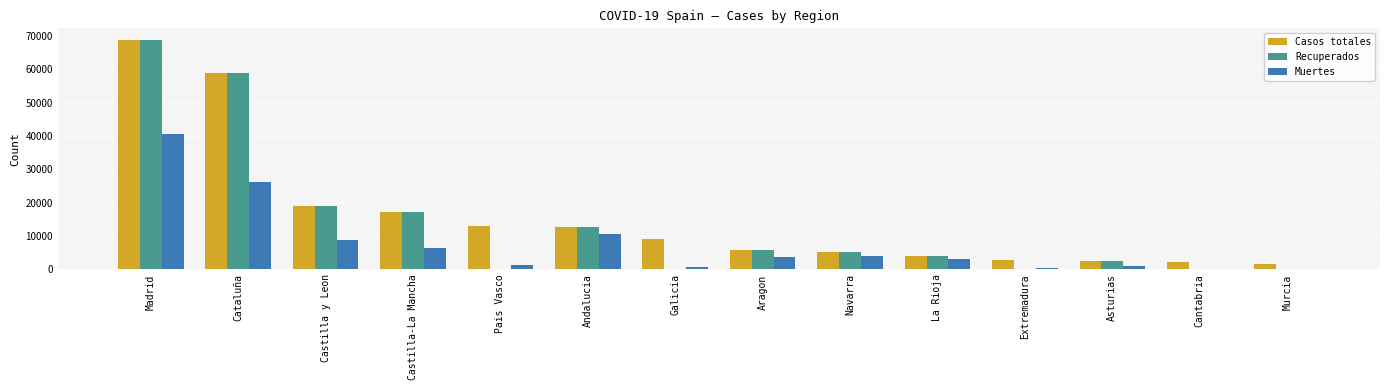

At which category is the sum across all series the highest?

Madrid